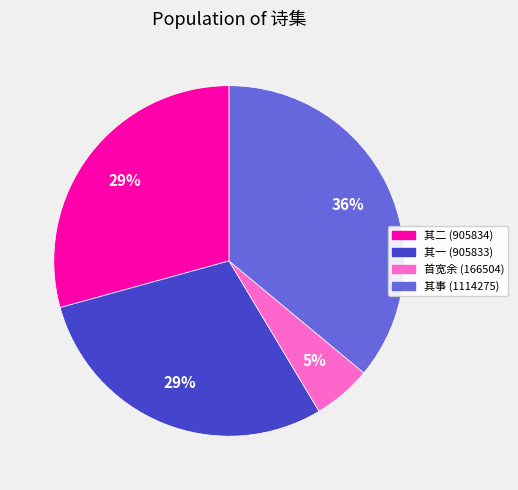

To the nearest percent, what is the difference between the largest and smallest slice percentages?

31%